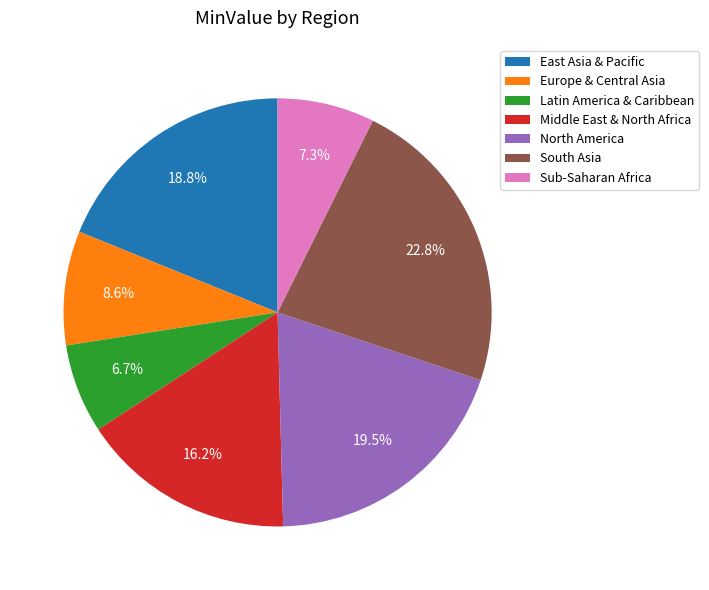

What is the ratio of the value at North America to the value at Europe & Central Asia?

2.3